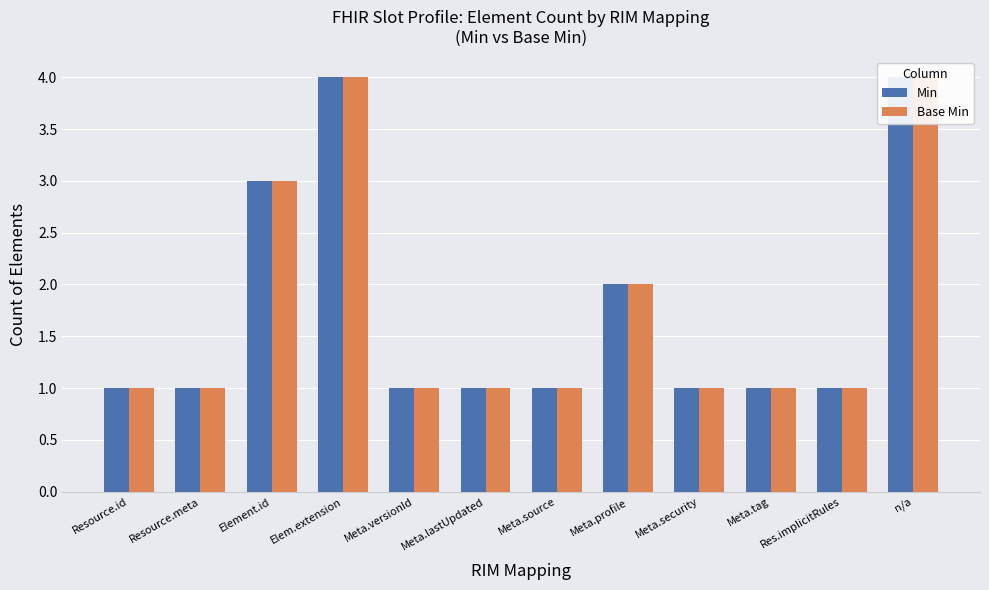

True or false: Min has a value of 1 at Meta.tag.

True